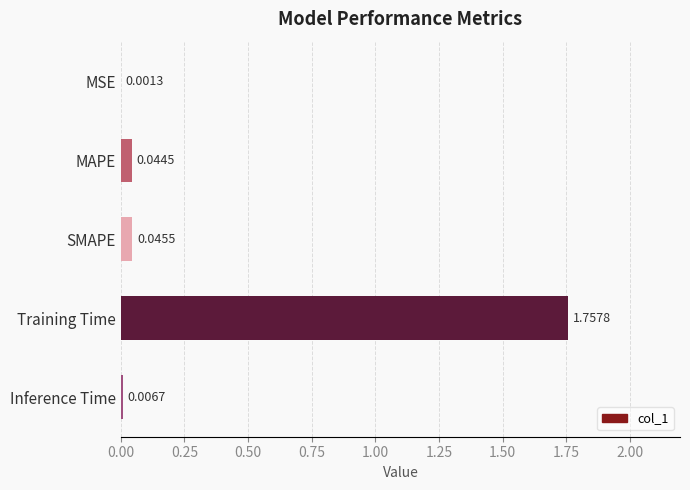

Are the bars grouped side by side (vs. stacked)?

No